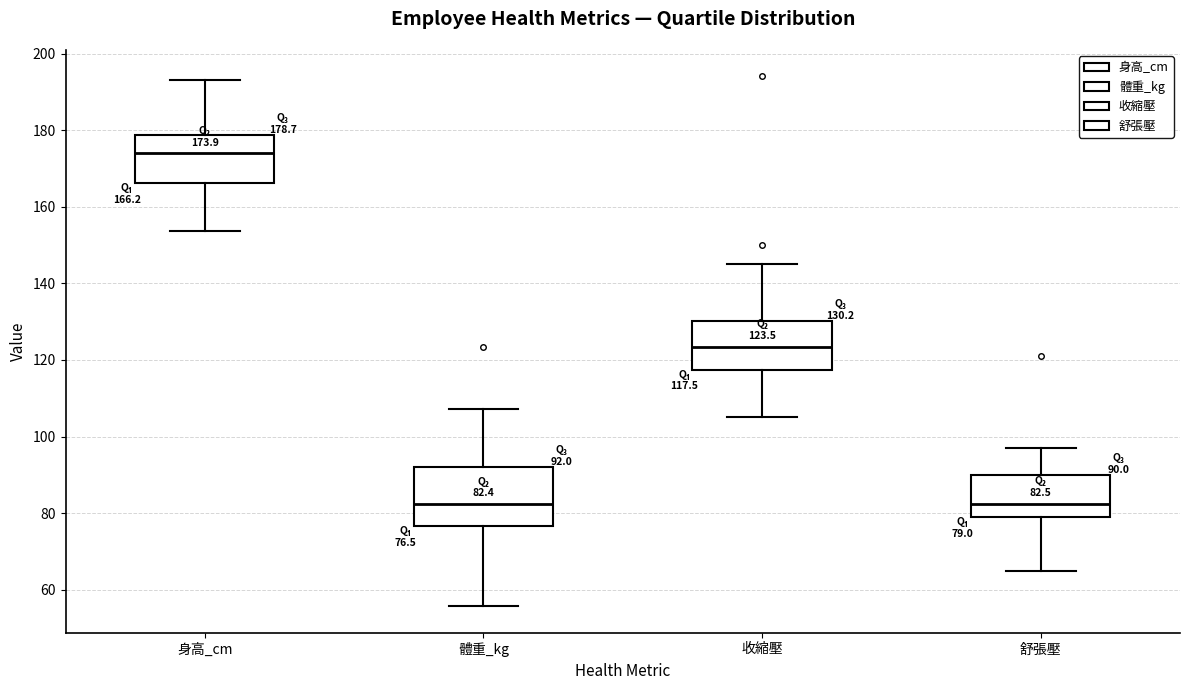

Comparing the boxes themselves (not the whiskers), which one is the tallest?

體重_kg